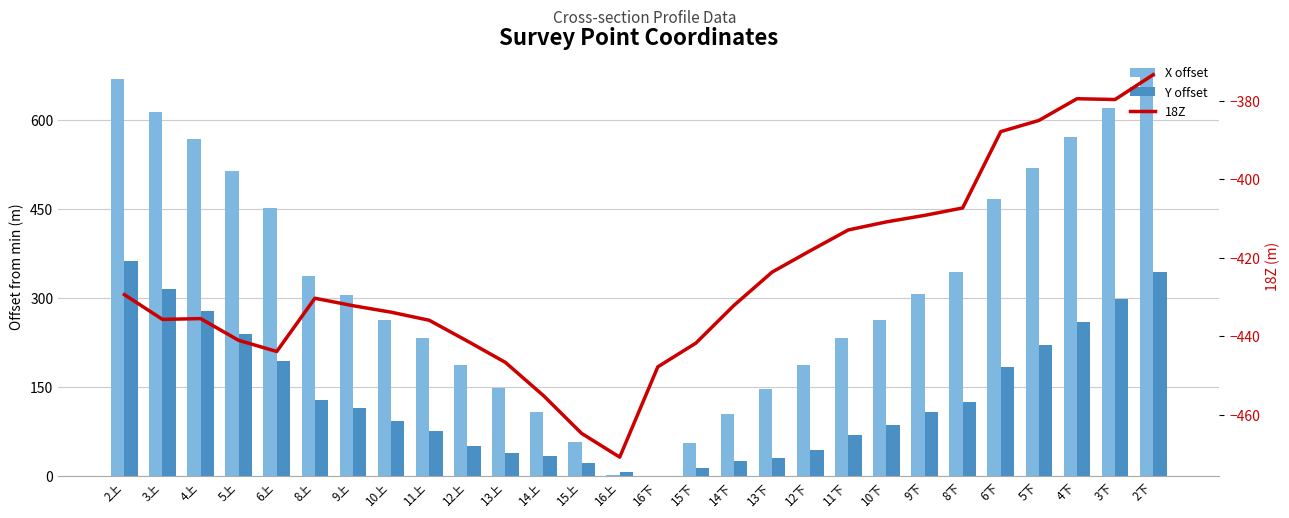

What is the difference between the 18Z values at 3上 and 2下?

62.3